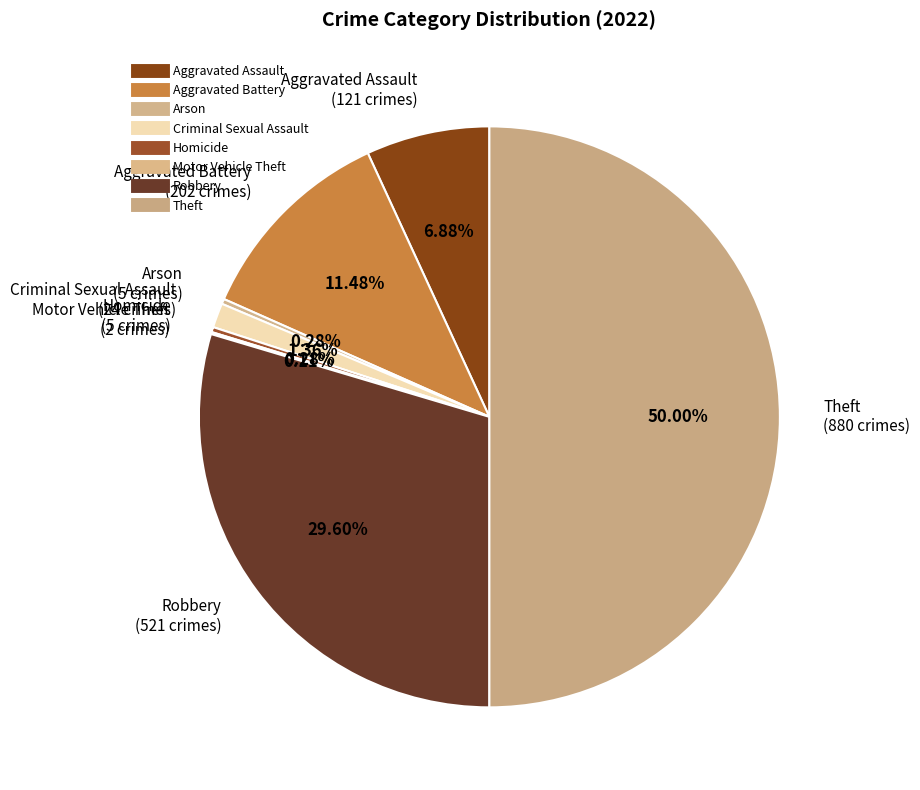

What is the change in value from Robbery to Theft?

+359